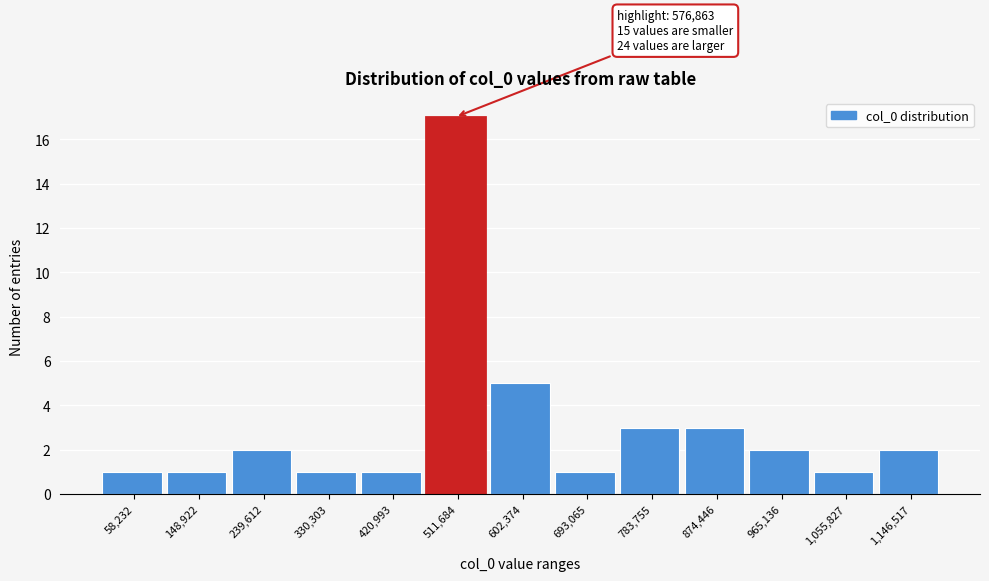

Reading left to right, extract all data points from this chart.

1	1	2	1	1	17	5	1	3	3	2	1	2